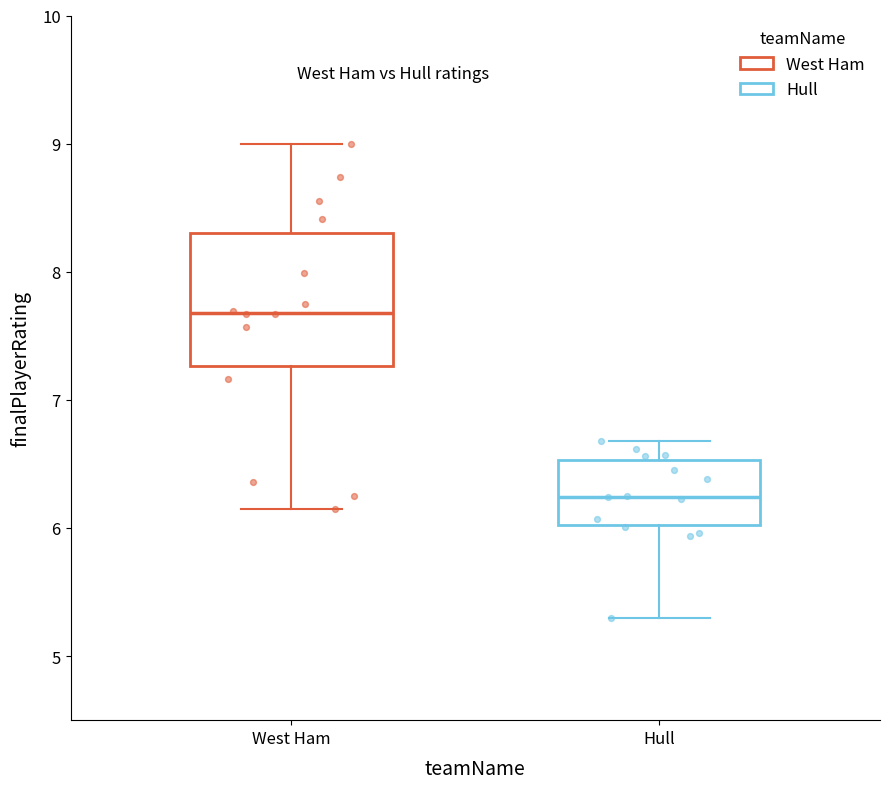

Which box has the highest median line?

West Ham